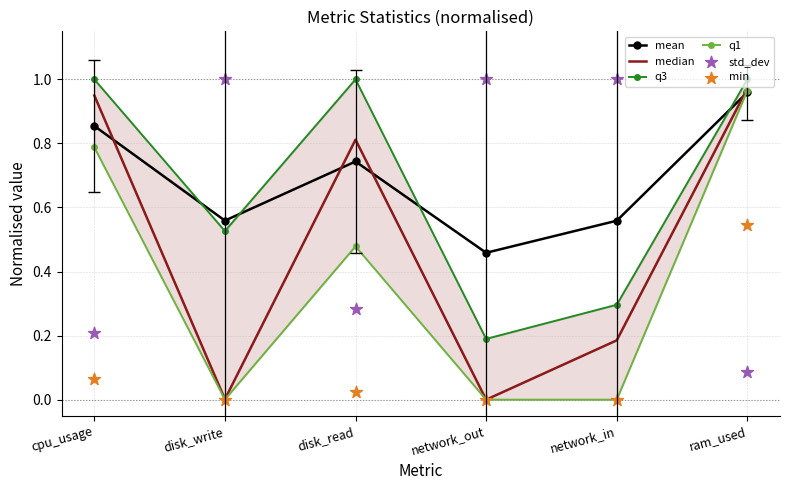

At how many categories does at least one series exceed 0?

6